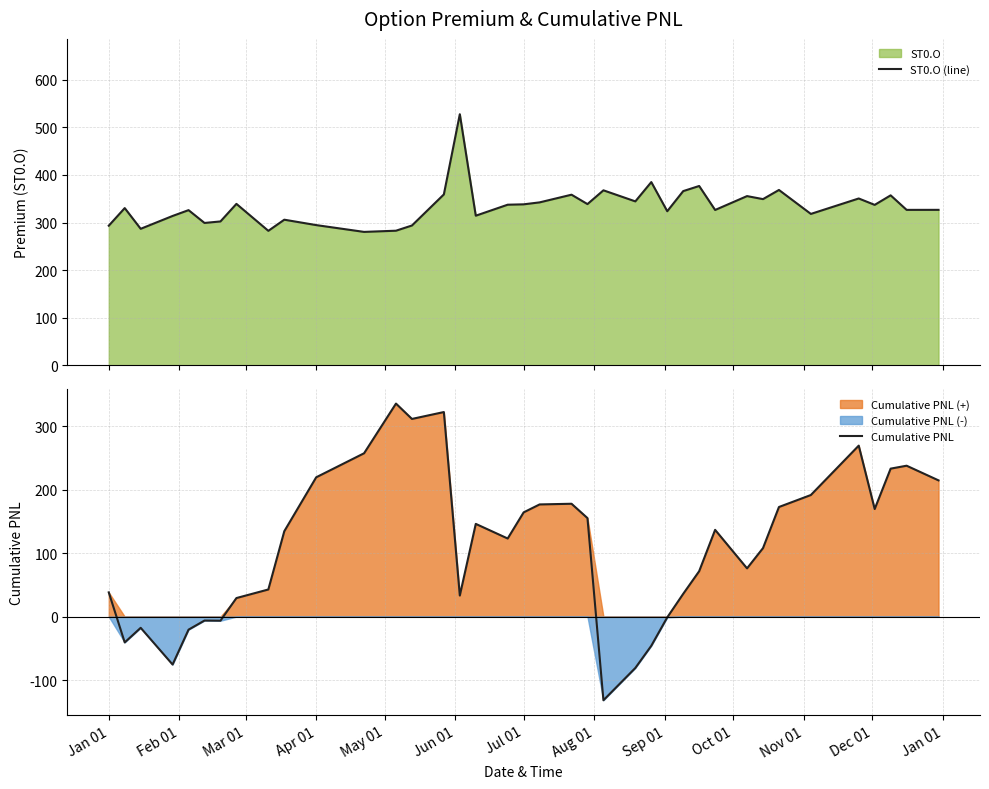

What is the lowest value of the ST0.O (line) series?

280.3